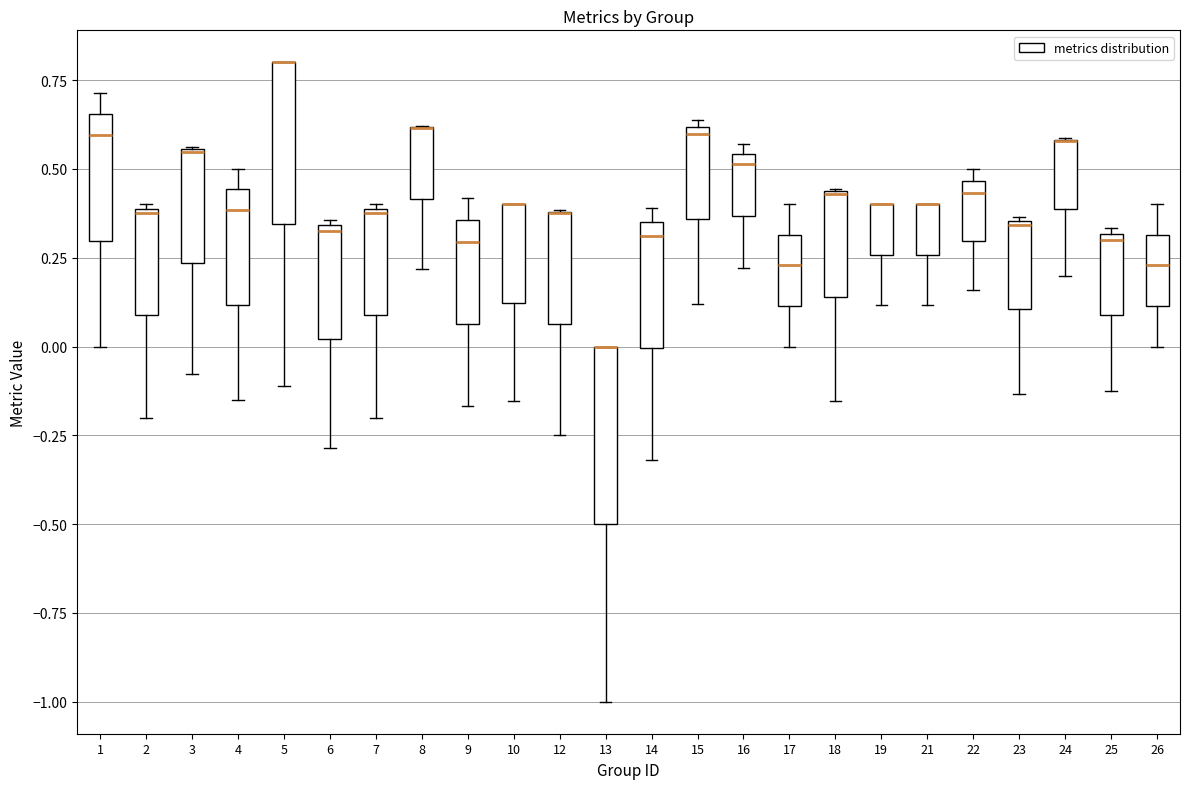

Reading left to right, read every box against the y-axis: the position of its median line, the range the box covers, and the ends of its whiskers. The values are not printed on the chart, so give them approximately, as read against the axis.

1: median 0.60, box 0.30 to 0.65, whiskers 0.00 to 0.70
2: median 0.40, box 0.10 to 0.40, whiskers -0.20 to 0.40
3: median 0.55 (drawn on the box's upper edge), box 0.25 to 0.55, whiskers -0.10 to 0.55
4: median 0.40, box 0.10 to 0.45, whiskers -0.15 to 0.50
5: median 0.80 (drawn on the box's upper edge), box 0.35 to 0.80, whiskers -0.10 to 0.80
6: median 0.35 (just below the box's upper edge), box 0.00 to 0.35, whiskers -0.30 to 0.35 (just above the box's upper edge)
7: median 0.40, box 0.10 to 0.40, whiskers -0.20 to 0.40
8: median 0.60 (drawn on the box's upper edge), box 0.40 to 0.60, whiskers 0.20 to 0.60
9: median 0.30, box 0.05 to 0.35, whiskers -0.15 to 0.40
10: median 0.40 (drawn on the box's upper edge), box 0.10 to 0.40, whiskers -0.15 to 0.40
12: median 0.40 (drawn on the box's upper edge), box 0.05 to 0.40, whiskers -0.25 to 0.40
13: median 0.00 (drawn on the box's upper edge), box -0.50 to 0.00, whiskers -1.00 to 0.00
14: median 0.30, box 0.00 to 0.35, whiskers -0.30 to 0.40
15: median 0.60 (just below the box's upper edge), box 0.35 to 0.60, whiskers 0.10 to 0.65
16: median 0.50, box 0.35 to 0.55, whiskers 0.20 to 0.55 (just above the box's upper edge)
17: median 0.25, box 0.10 to 0.30, whiskers 0.00 to 0.40
18: median 0.45 (drawn on the box's upper edge), box 0.15 to 0.45, whiskers -0.15 to 0.45
19: median 0.40 (drawn on the box's upper edge), box 0.25 to 0.40, whiskers 0.10 to 0.40
21: median 0.40 (drawn on the box's upper edge), box 0.25 to 0.40, whiskers 0.10 to 0.40
22: median 0.45 (just below the box's upper edge), box 0.30 to 0.45, whiskers 0.15 to 0.50
23: median 0.35, box 0.10 to 0.35, whiskers -0.15 to 0.35
24: median 0.60 (drawn on the box's upper edge), box 0.40 to 0.60, whiskers 0.20 to 0.60
25: median 0.30 (just below the box's upper edge), box 0.10 to 0.30, whiskers -0.10 to 0.35
26: median 0.25, box 0.10 to 0.30, whiskers 0.00 to 0.40